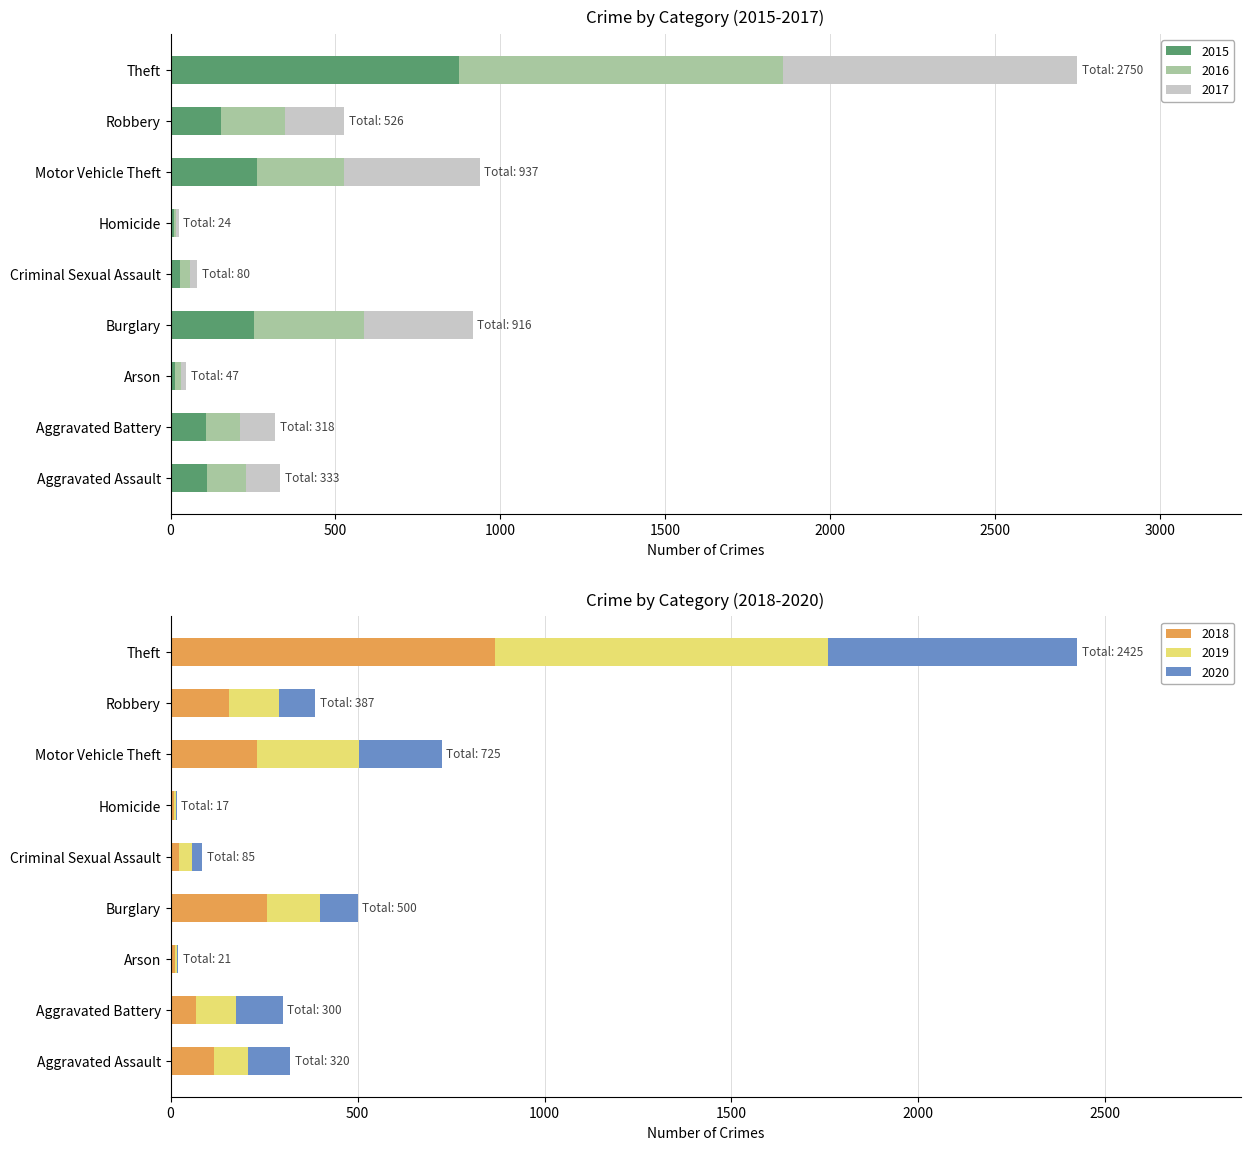

The 2015 series shows 392 at Burglary. True or false?

False